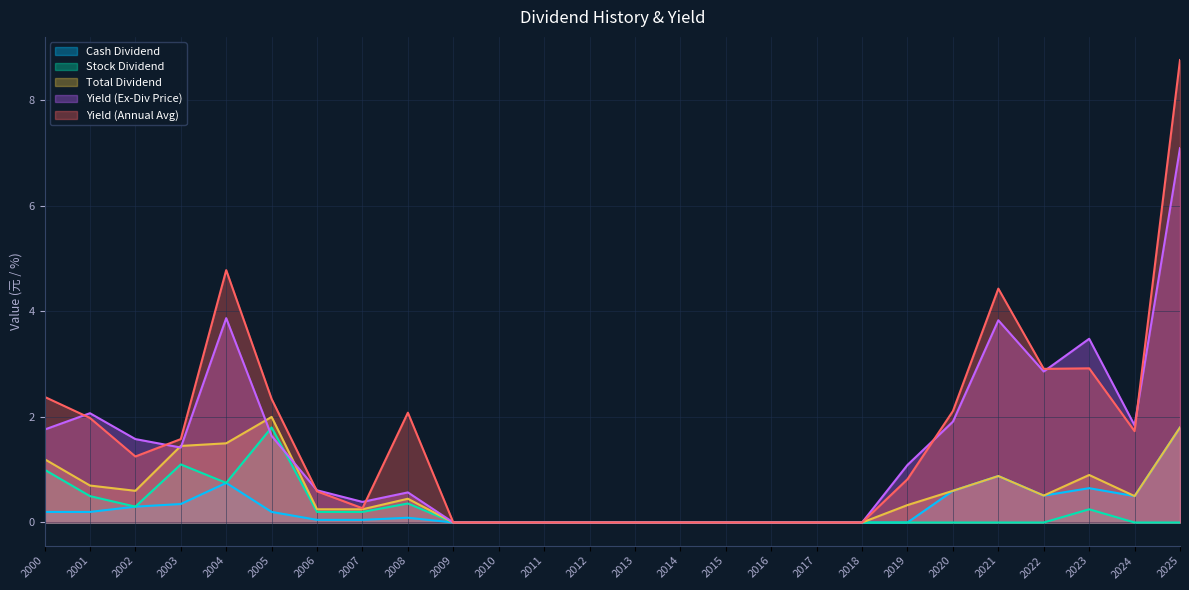

Count the number of categories in the chart.

26